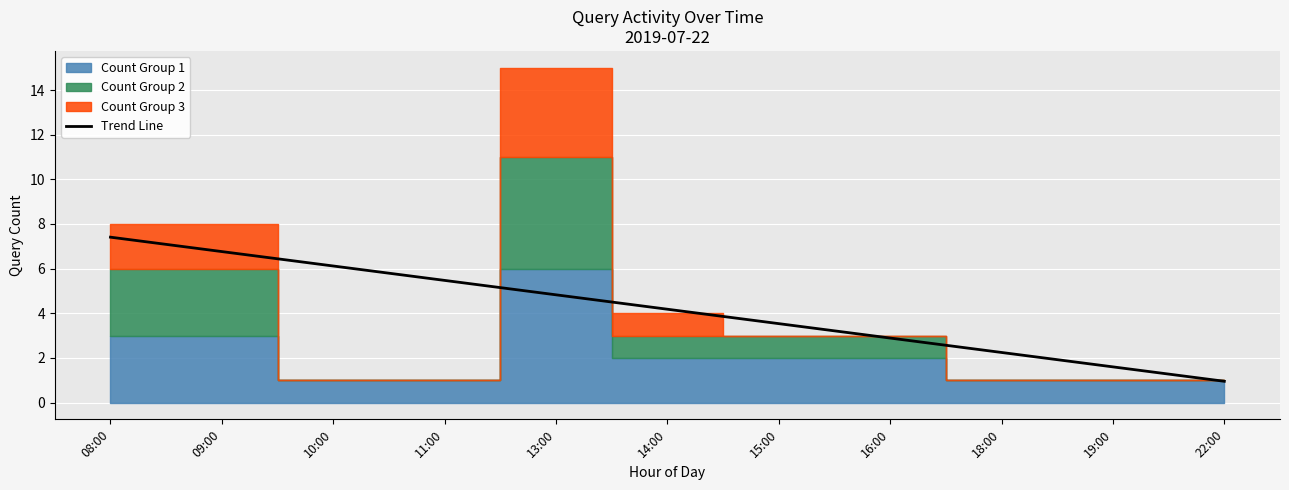

List the labels in order of Trend Line value, largest first.

08:00, 09:00, 10:00, 11:00, 13:00, 14:00, 15:00, 16:00, 18:00, 19:00, 22:00